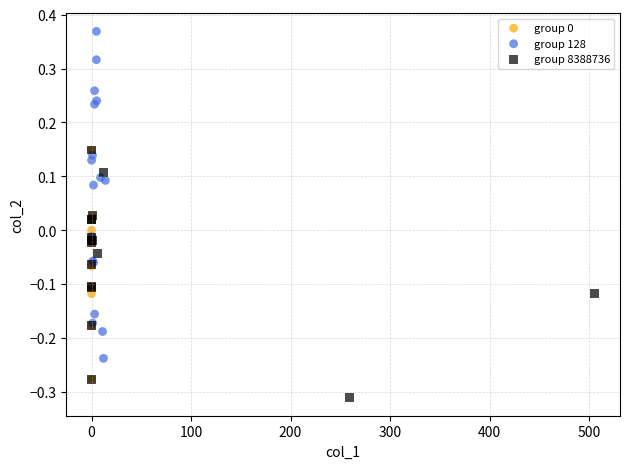

Which series contains the highest Y value?

group 128